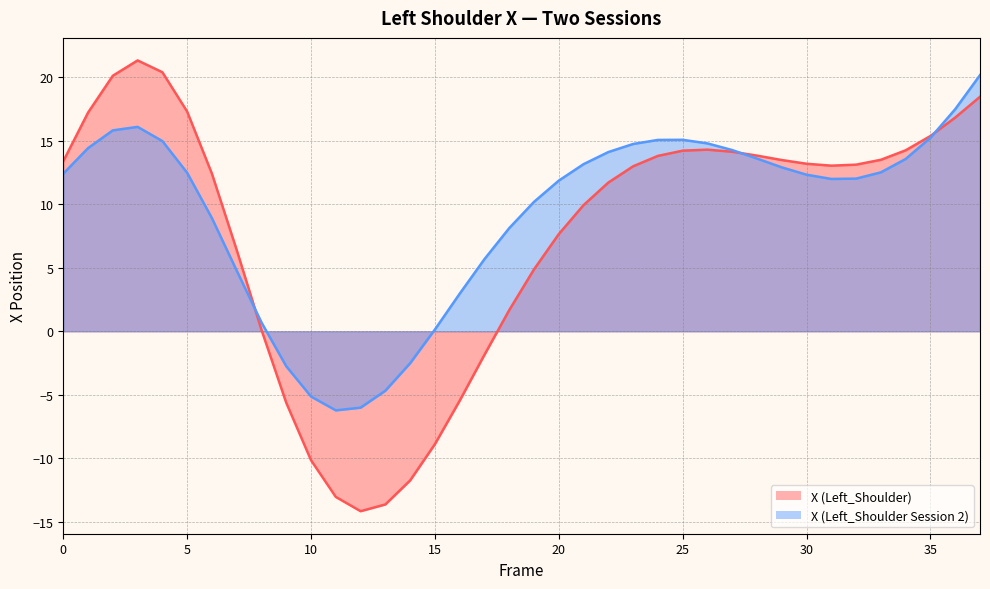

How many data points in X (Left_Shoulder) are less than 13?

18